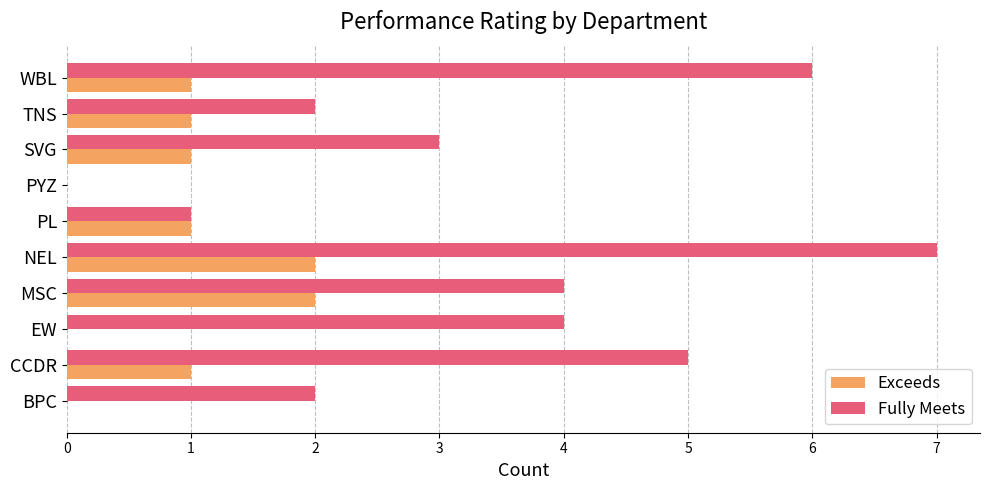

What is the total value across all series at SVG?

4